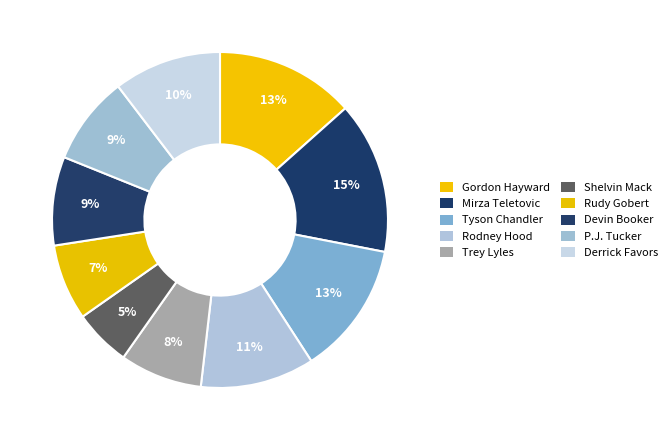

To the nearest percent, what is the combined percentage of Rudy Gobert and Mirza Teletovic?

22%